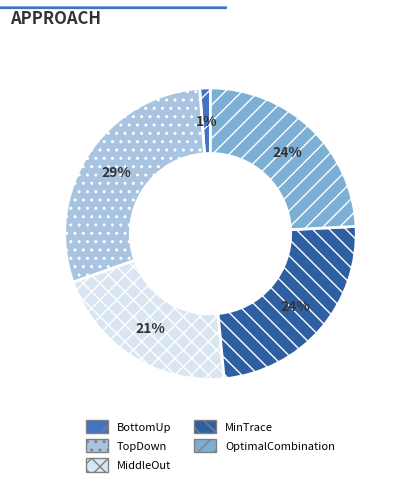

To the nearest percent, what portion does TopDown represent?

29%